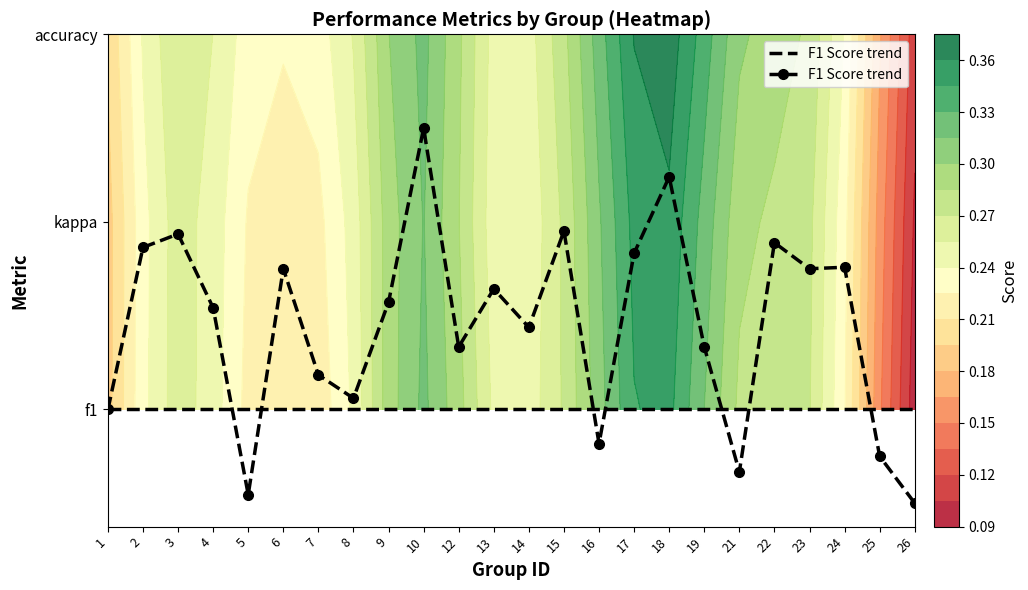

List the labels in order of value, largest first.

10, 18, 15, 3, 22, 2, 17, 24, 6, 23, 13, 9, 4, 14, 12, 19, 7, 8, 1, 16, 25, 21, 5, 26